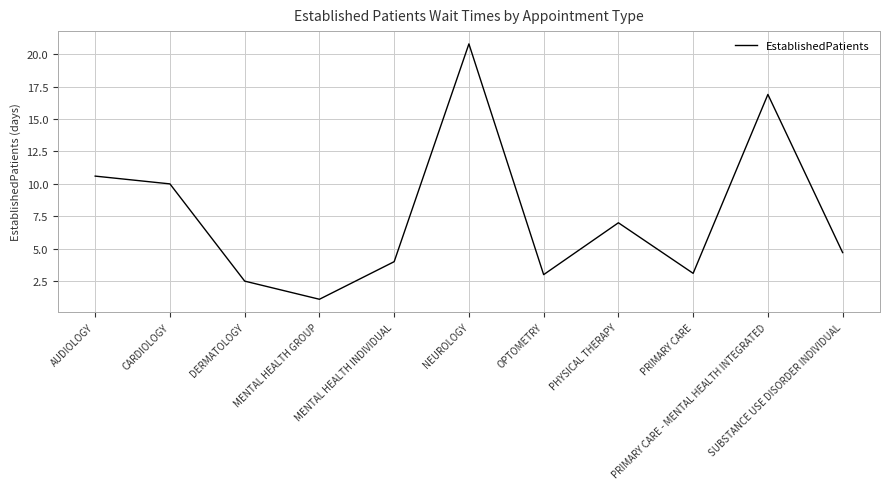

True or false: the data shows 34.3 at NEUROLOGY.

False